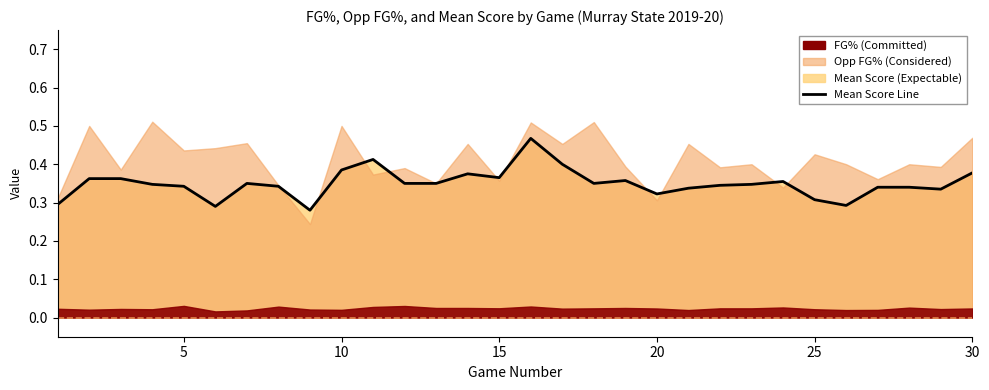

What is the maximum value shown in the chart?

0.5